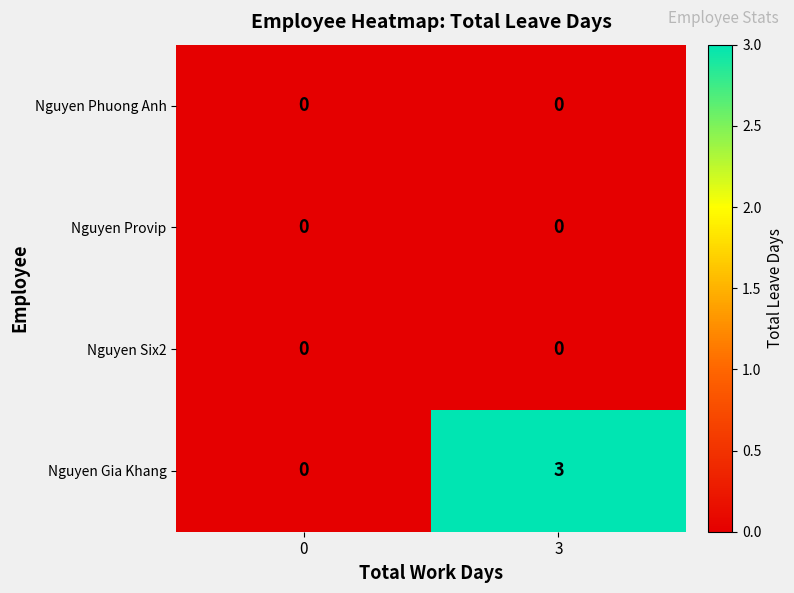

Count the number of data series in this chart.

4